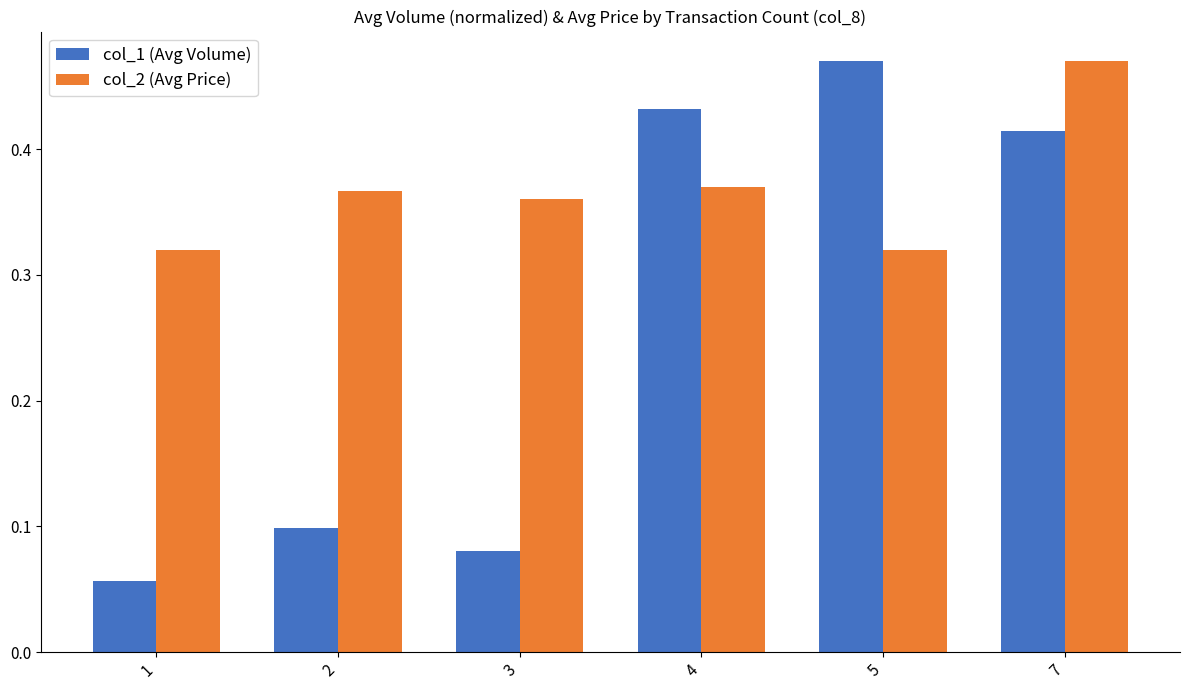

True or false: col_2 (Avg Price) has a value of 0.1 at 4.

False